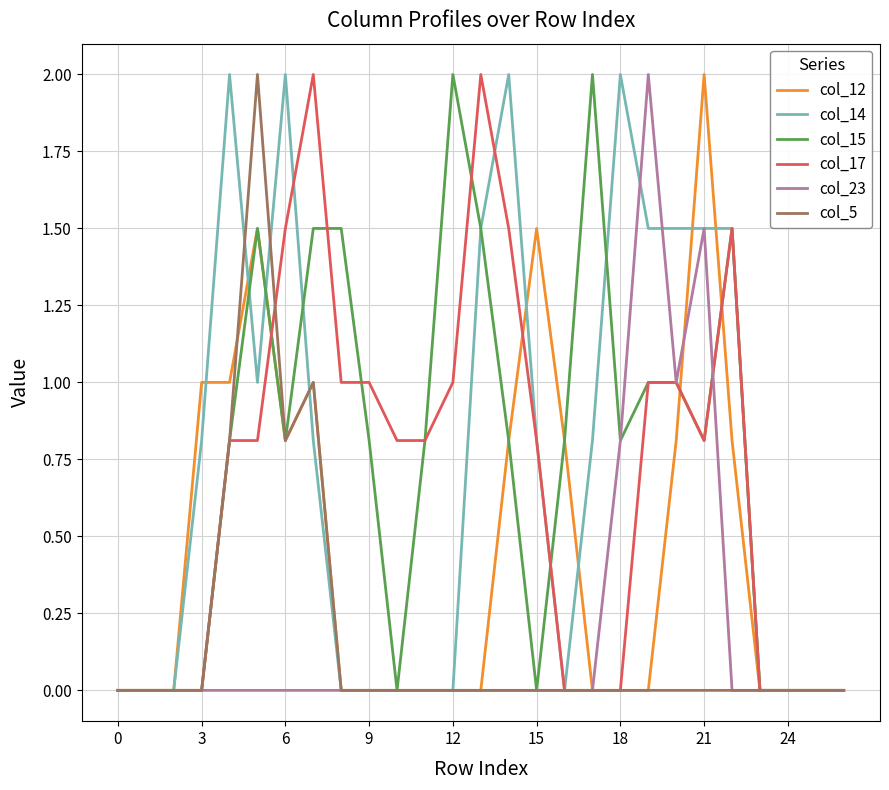

What is the maximum value for col_14?

2.0